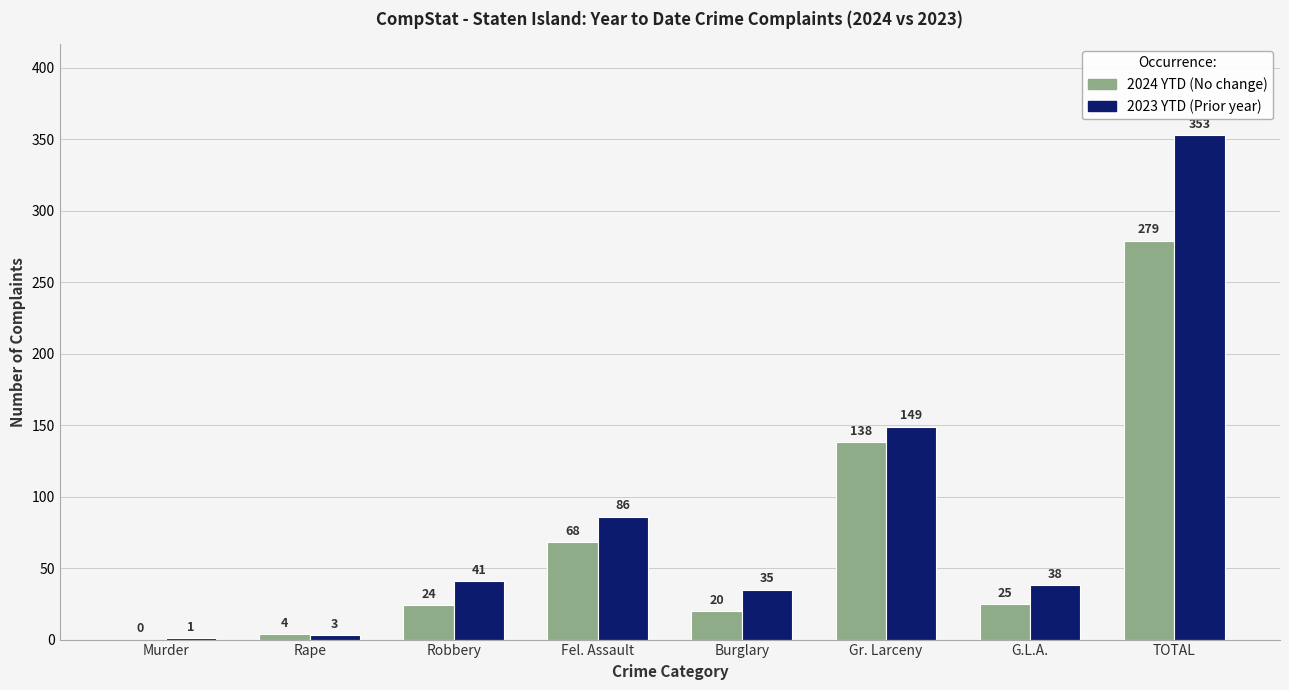

Reading left to right, extract all data points from this chart.

2024 YTD: 0	4	24	68	20	138	25	279
2023 YTD: 1	3	41	86	35	149	38	353